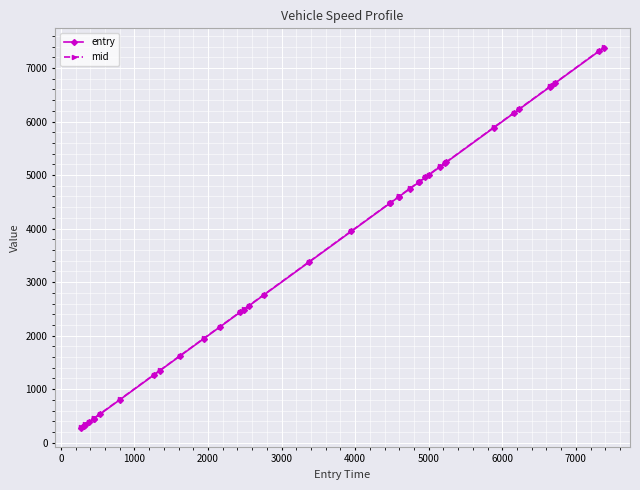

What is the minimum value shown in the chart?

277.6